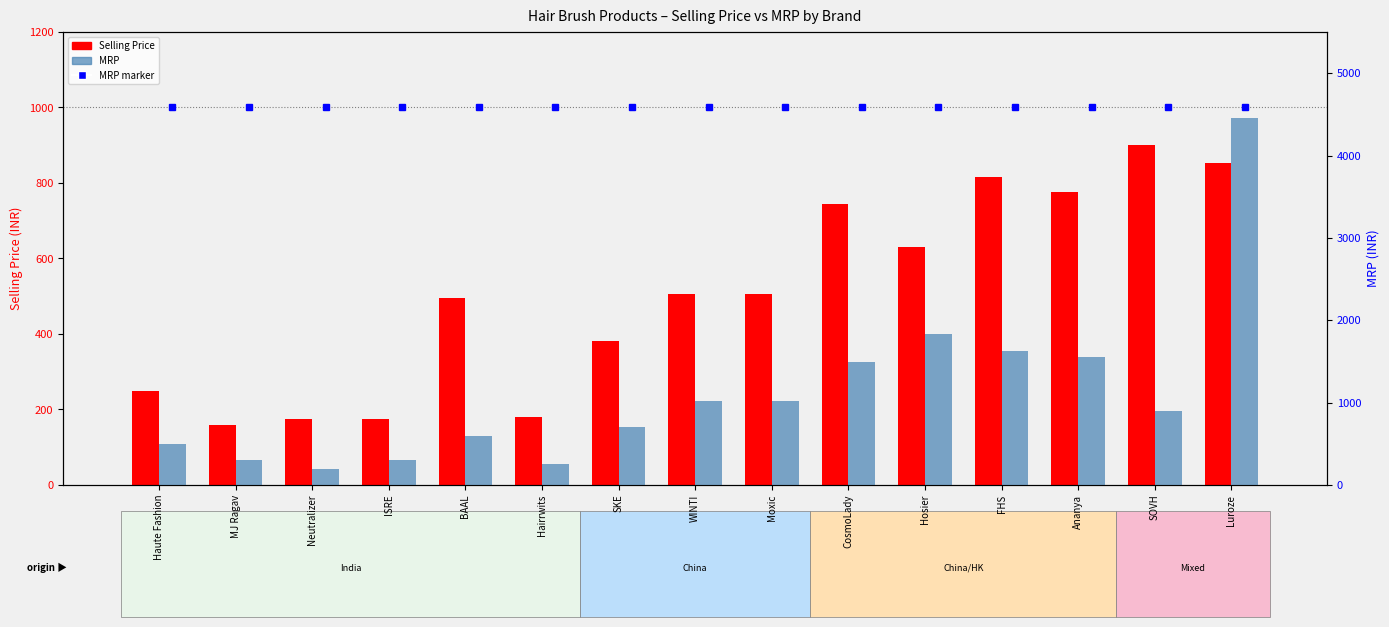

At how many categories does at least one series exceed 3763?

1